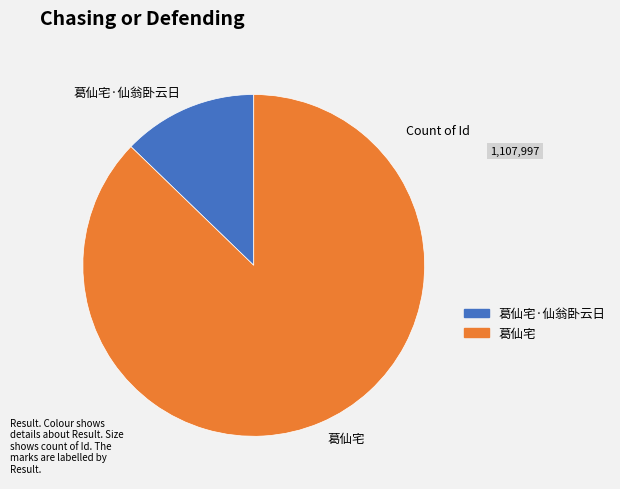

What is the ratio of the value at 葛仙宅·仙翁卧云日 to the value at 葛仙宅?

0.1